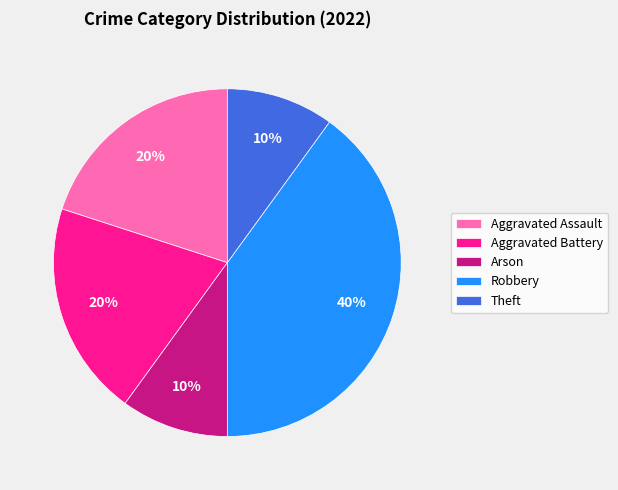

What percentage is the Aggravated Assault slice, to the nearest percent?

20%